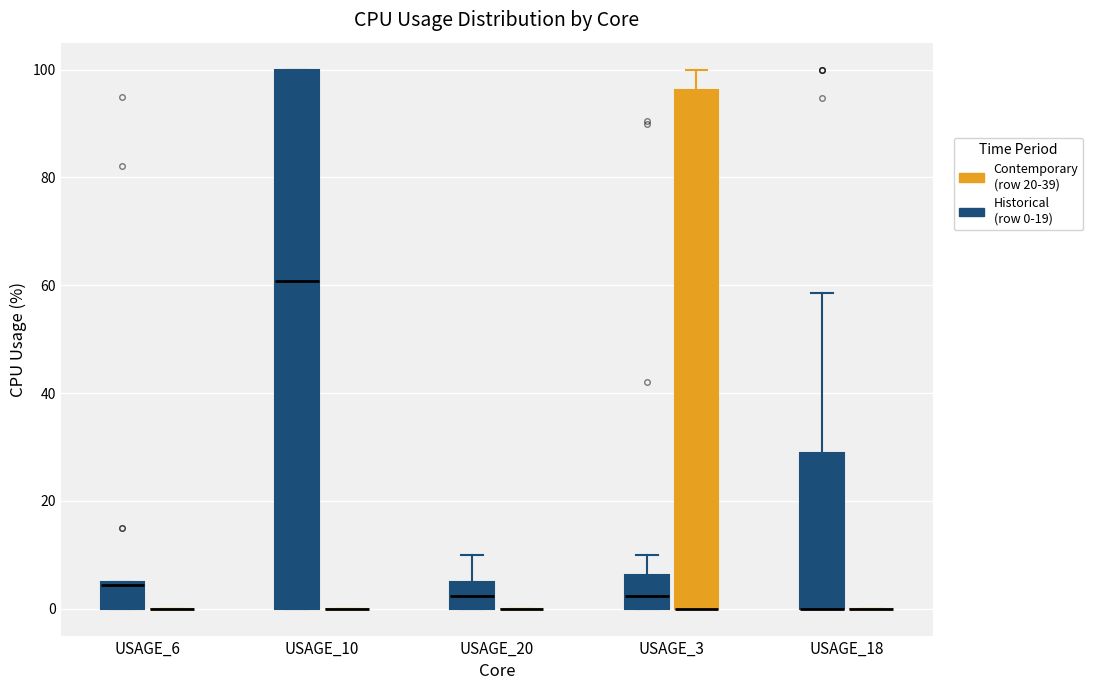

Reading left to right, transcribe this box plot: for each box, give where its median line is, the range the box spans, and where its two whiskers end, as read against the y-axis. The values are not printed on the chart, so give them approximately, as read against the axis.

USAGE_6 (Historical (row 0-19)): median 4, box 0 to 6, whiskers 0 to 6
USAGE_6 (Contemporary (row 20-39)): box collapsed to a line at 0, whiskers 0 to 0
USAGE_10 (Historical (row 0-19)): median 60, box 0 to 100, whiskers 0 to 100
USAGE_10 (Contemporary (row 20-39)): box collapsed to a line at 0, whiskers 0 to 0
USAGE_20 (Historical (row 0-19)): median 2, box 0 to 6, whiskers 0 to 10
USAGE_20 (Contemporary (row 20-39)): box collapsed to a line at 0, whiskers 0 to 0
USAGE_3 (Historical (row 0-19)): median 2, box 0 to 6, whiskers 0 to 10
USAGE_3 (Contemporary (row 20-39)): median 0 (drawn on the box's lower edge), box 0 to 96, whiskers 0 to 100
USAGE_18 (Historical (row 0-19)): median 0 (drawn on the box's lower edge), box 0 to 28, whiskers 0 to 58
USAGE_18 (Contemporary (row 20-39)): box collapsed to a line at 0, whiskers 0 to 0